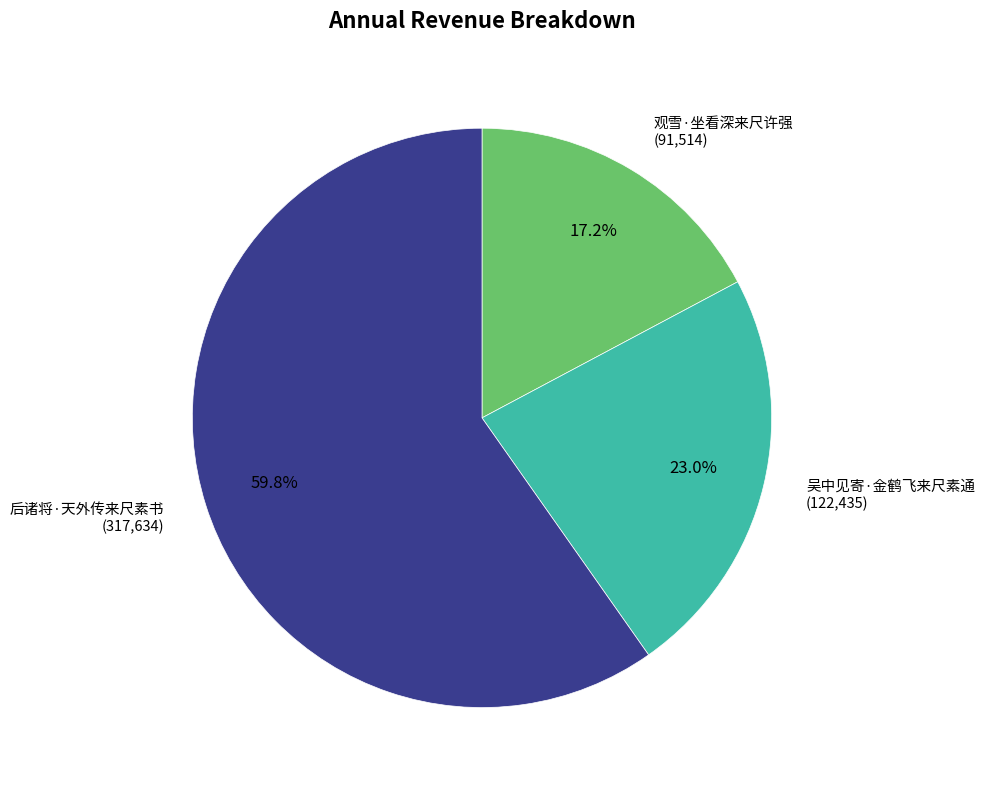

To the nearest percent, what is the difference between the 吴中见寄·金鹤飞来尺素通 and 观雪·坐看深来尺许强 slice percentages?

6%